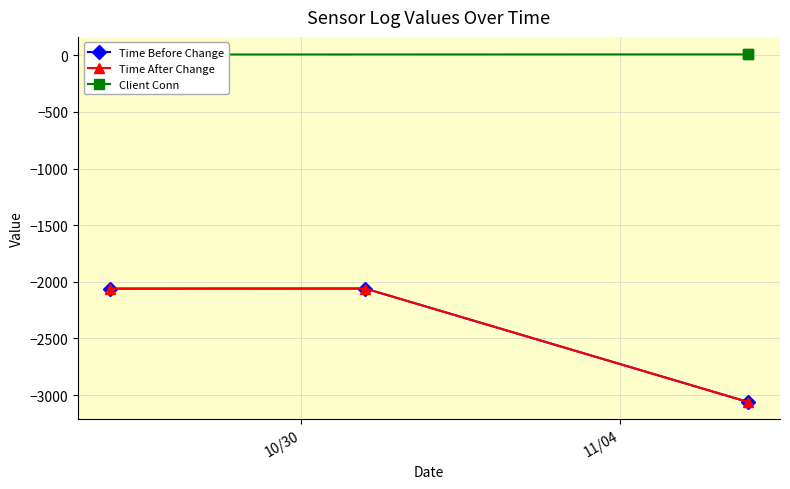

True or false: Time Before Change has a value of -731 at 11/04.

False